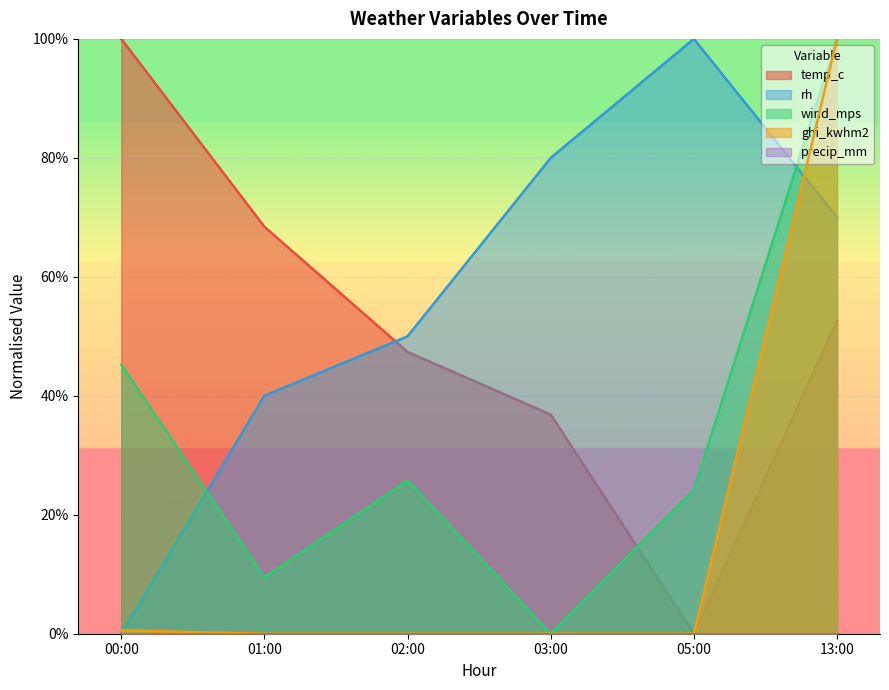

At which label is wind_mps closest to 0?

03:00